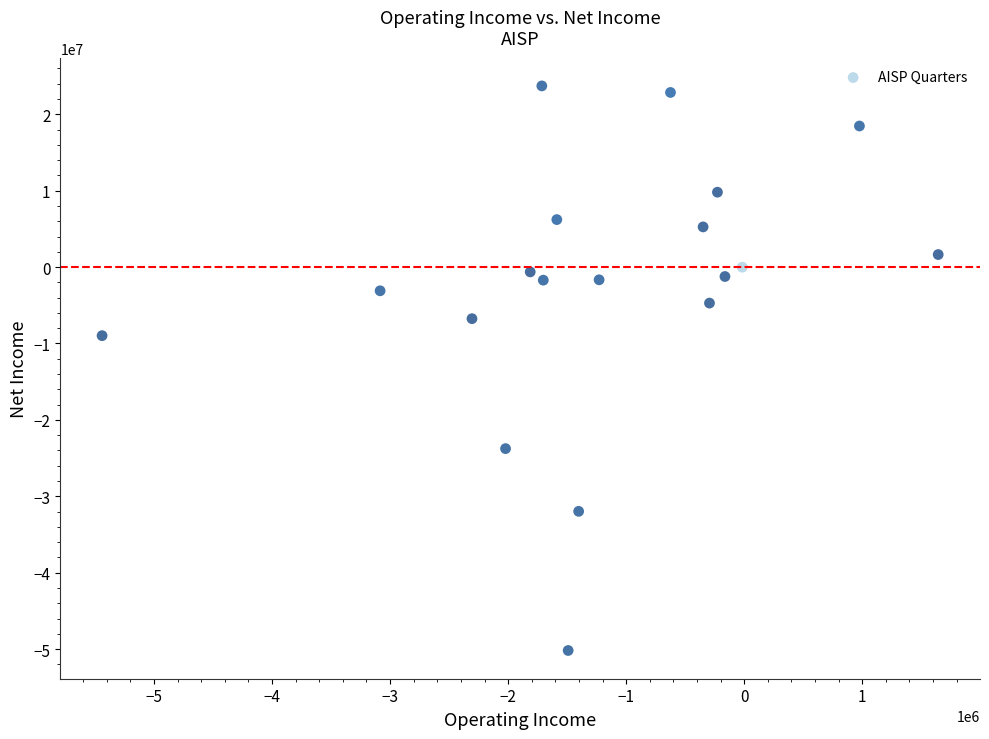

What is the range of Y values (max minus min)?

73884355